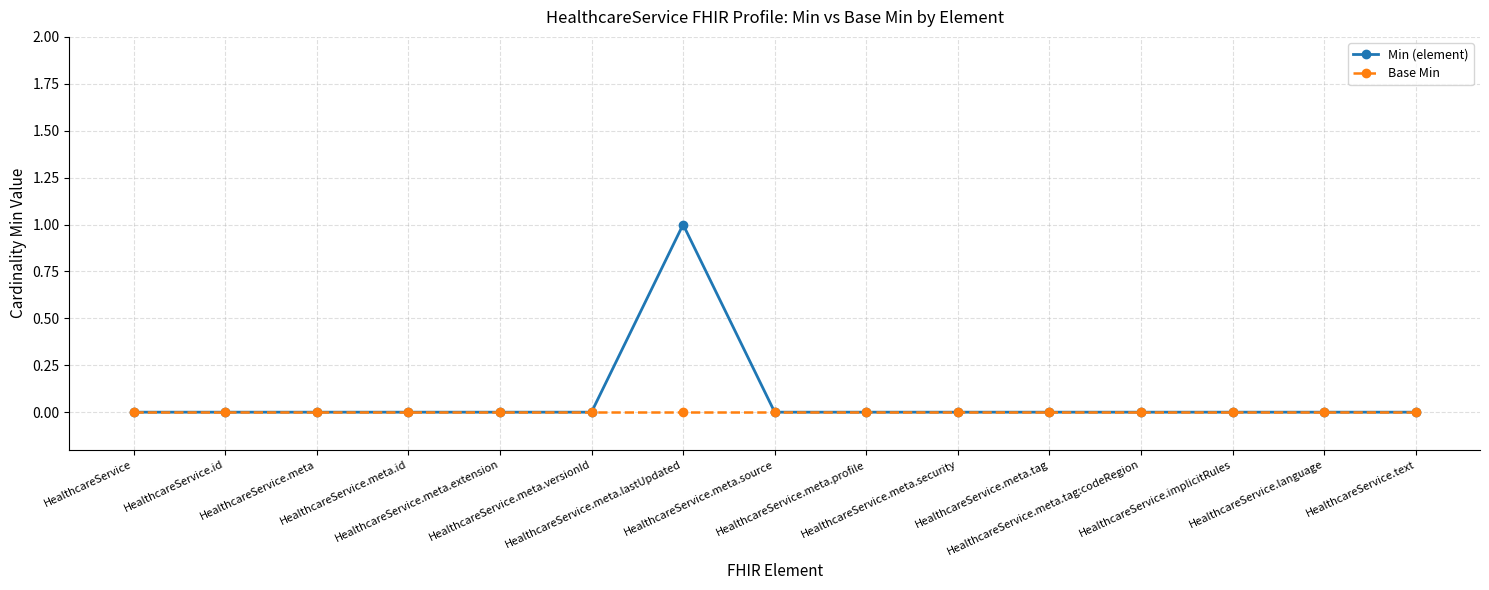

Which series has the largest range (max minus min)?

Min (element)